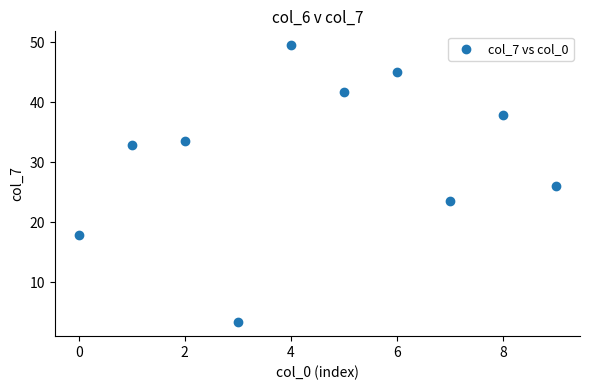

What is the range of Y values (max minus min)?

46.2